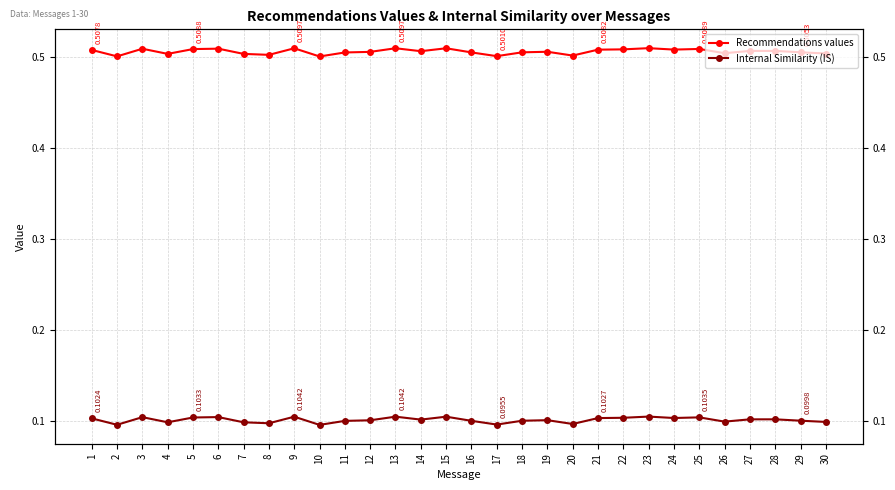

At which label is Recommendations values closest to 0?

10